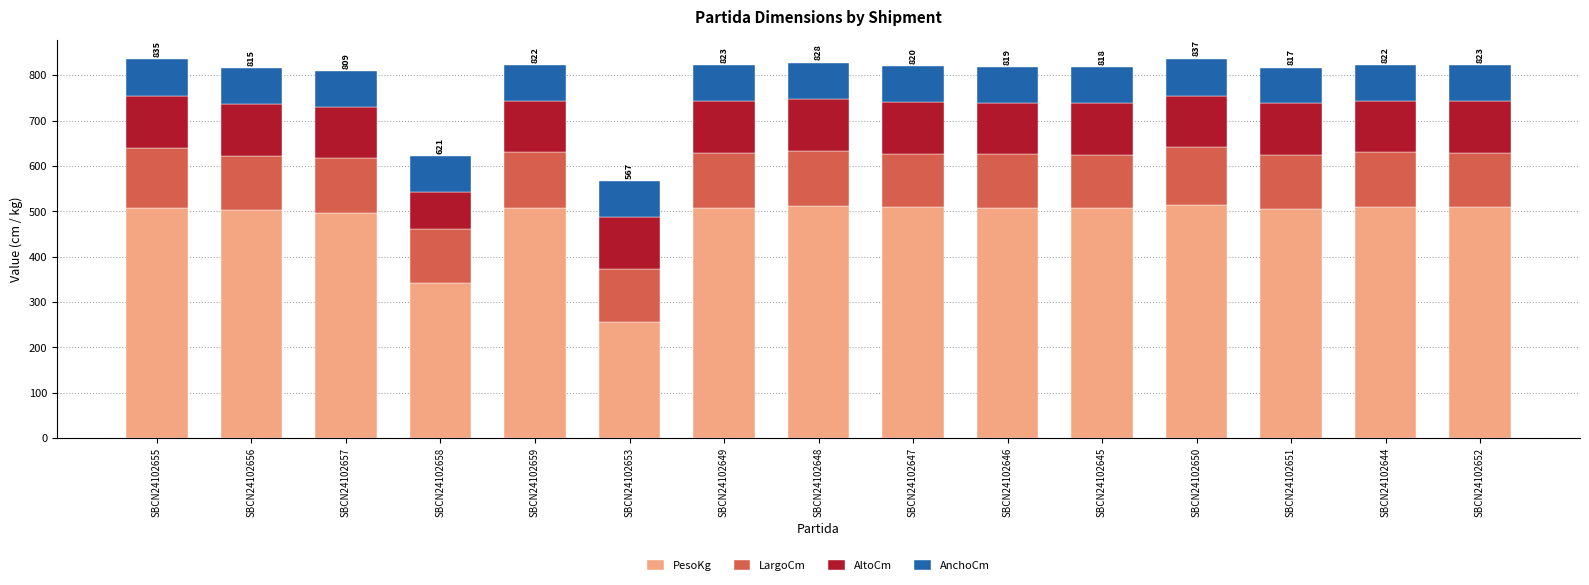

The value of PesoKg at SBCN24102651 is 506. True or false?

True